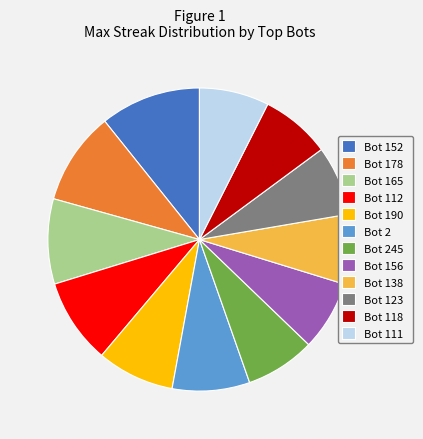

How many segments does this pie chart have?

12